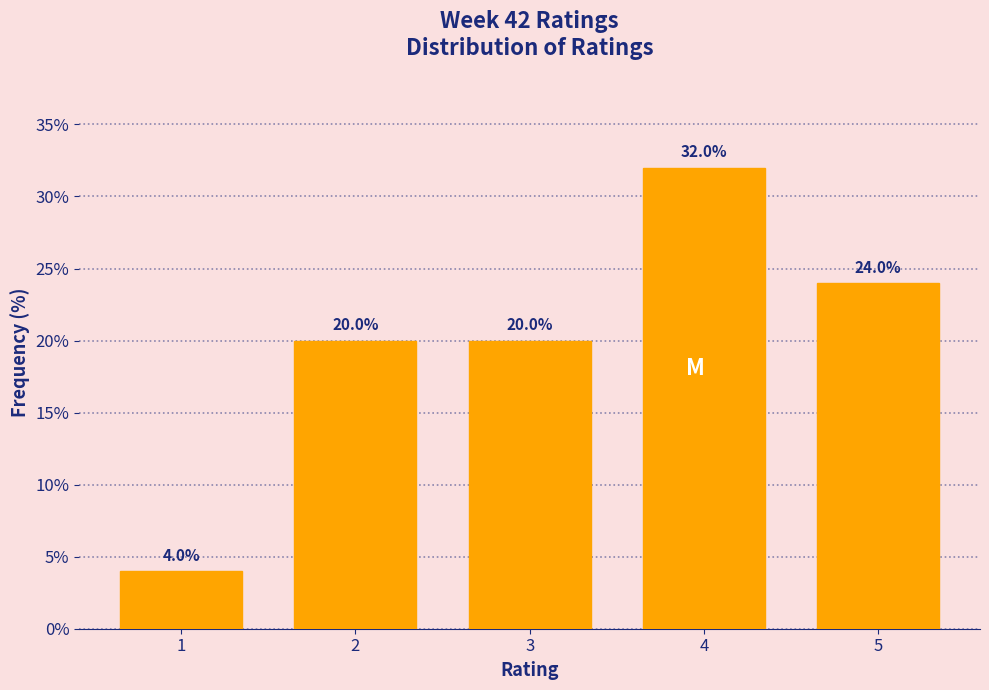

Reading left to right, extract all data points from this chart.

1=4	2=20	3=20	4=32	5=24